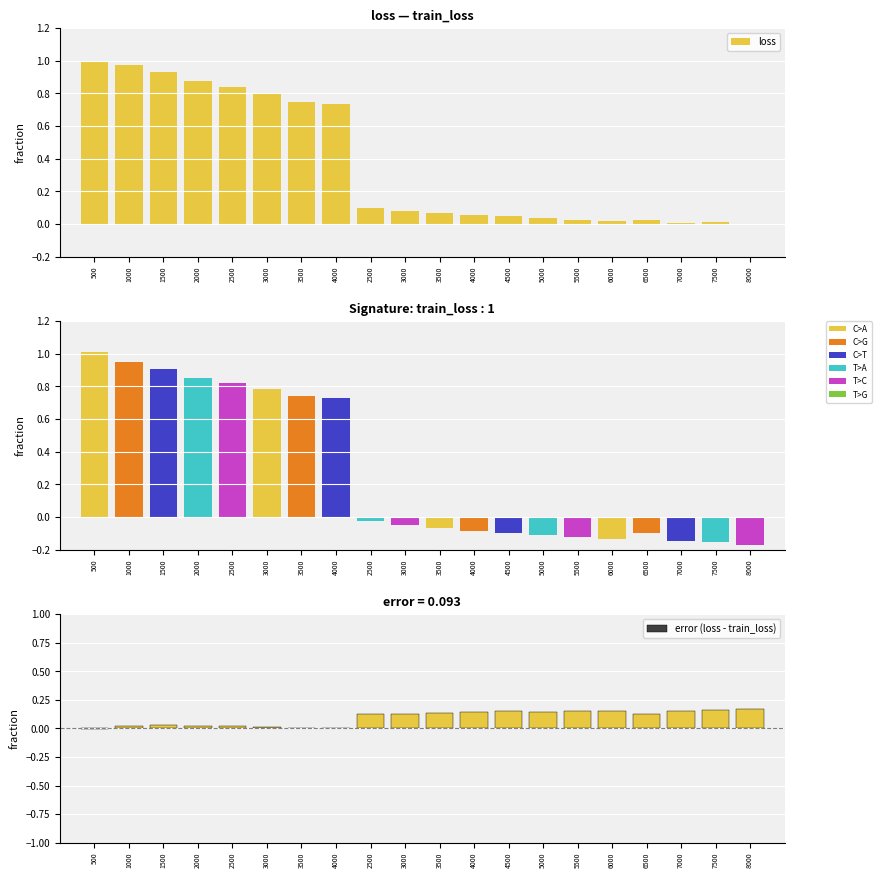

What is the label of the 8th bar from the right?

4500